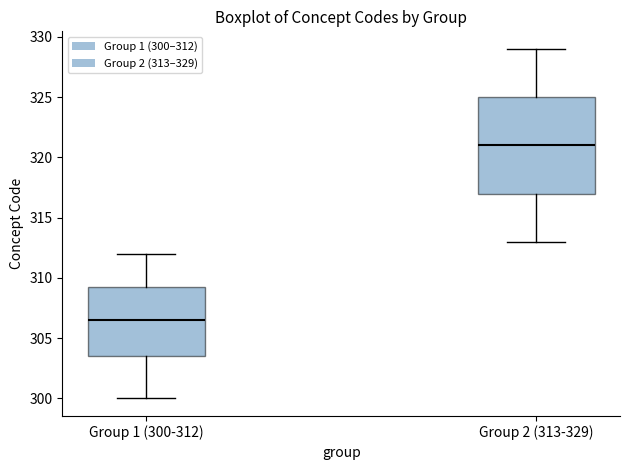

Where does the lower whisker of the box for Group 2 (313-329) end on the y-axis? The values are not printed on the chart, so give them approximately, as read against the axis.

313.0